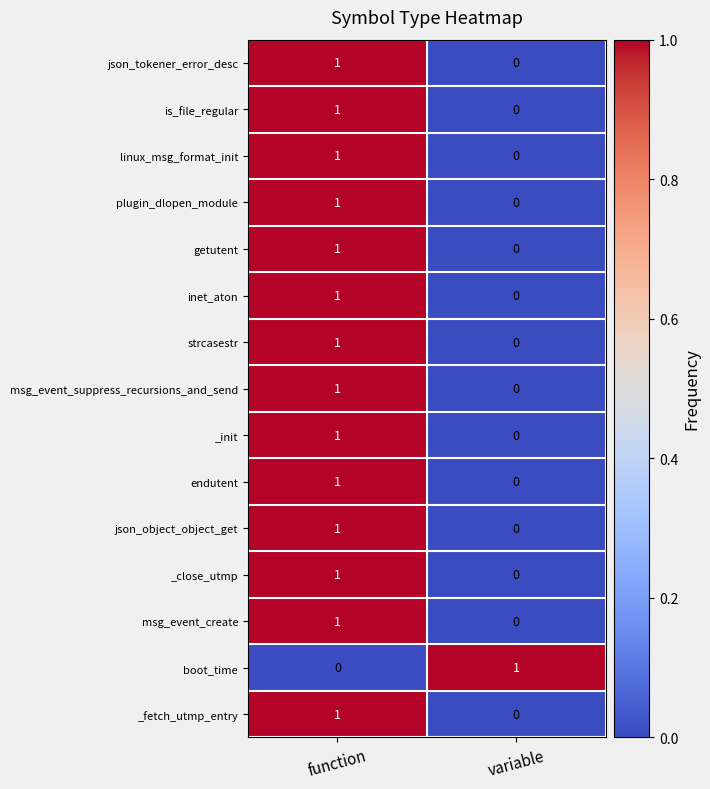

What is the total value across all series at variable?

1